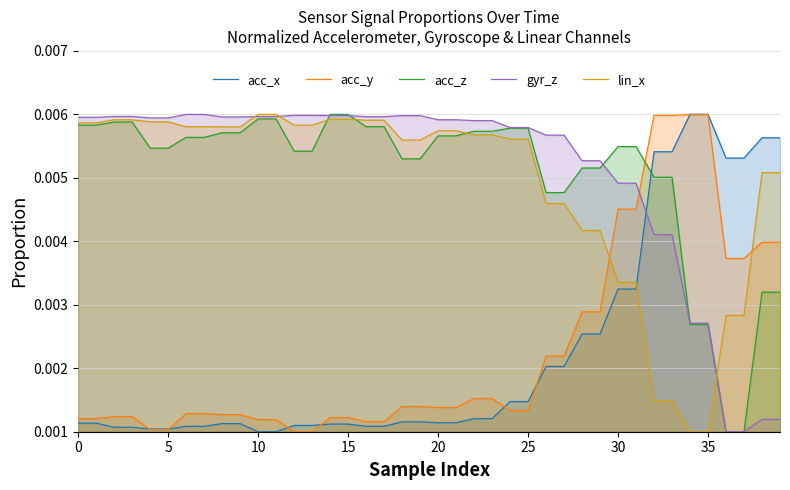

Where is lin_x nearest to the value 0?

34